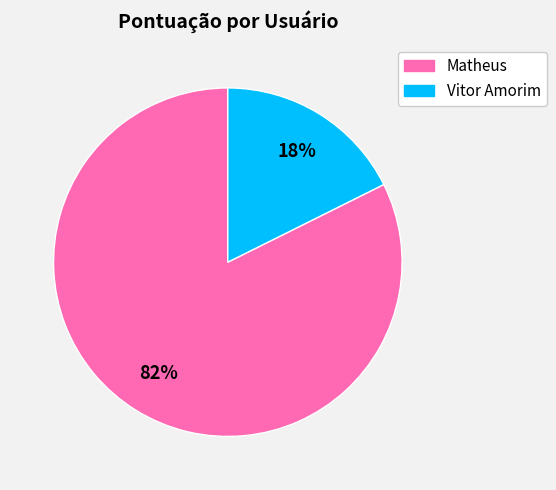

Which has a higher value, Vitor Amorim or Matheus?

Matheus